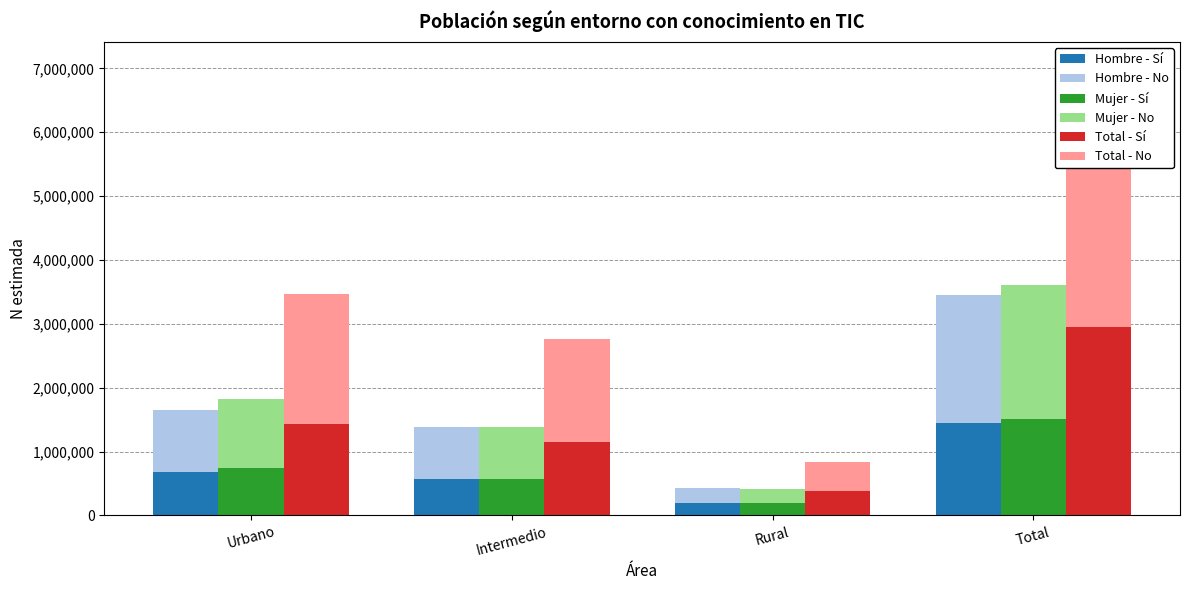

Which label corresponds to the largest value in the chart?

Total